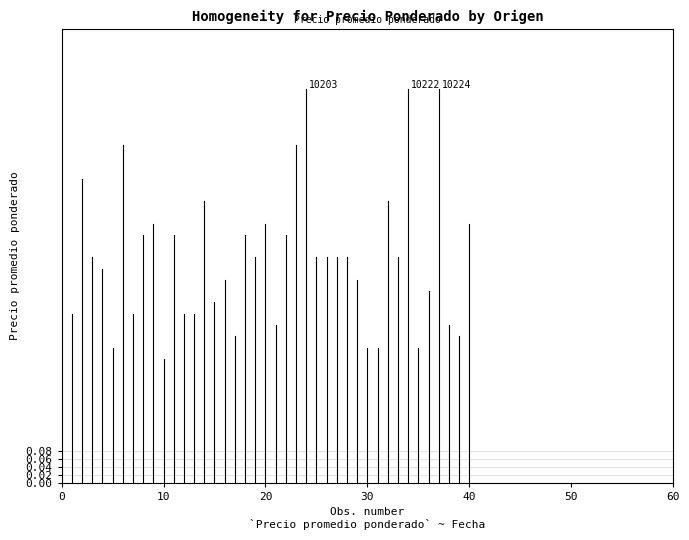

What is the sum of all values?

0.4